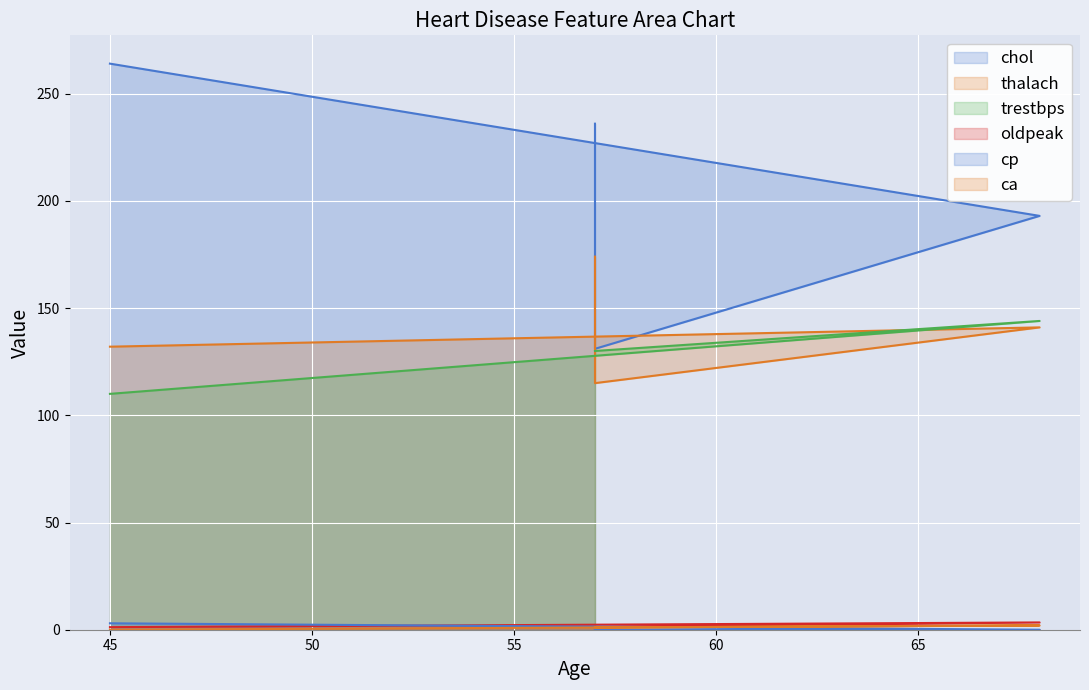

What is the difference between the maximum and minimum values in the ca series?

2.0